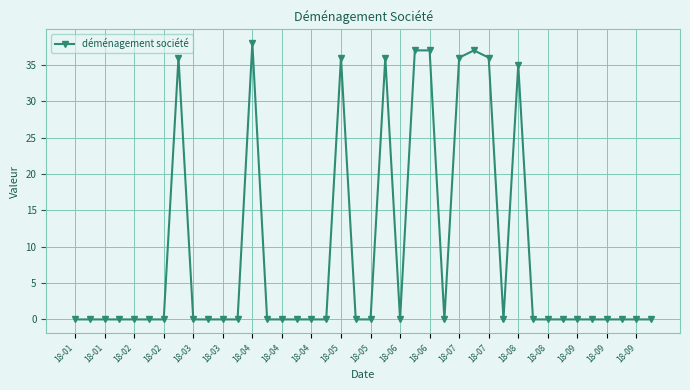

True or false: the data has more than 1 interior local peaks.

True